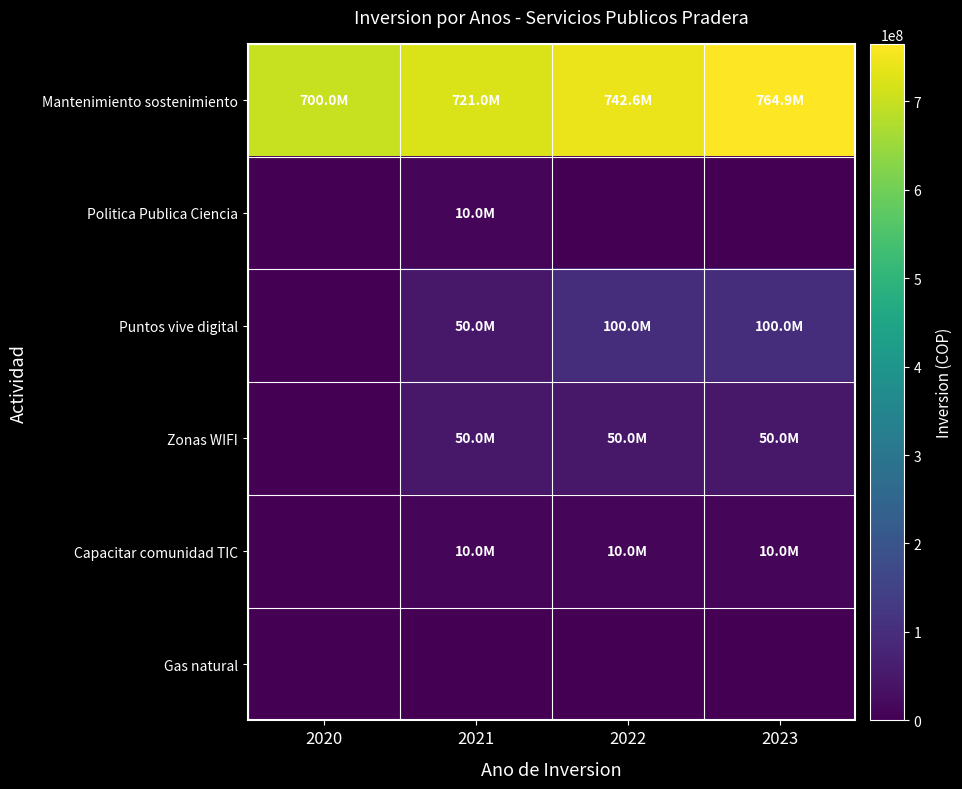

Which series has the widest spread of values?

Puntos vive digital